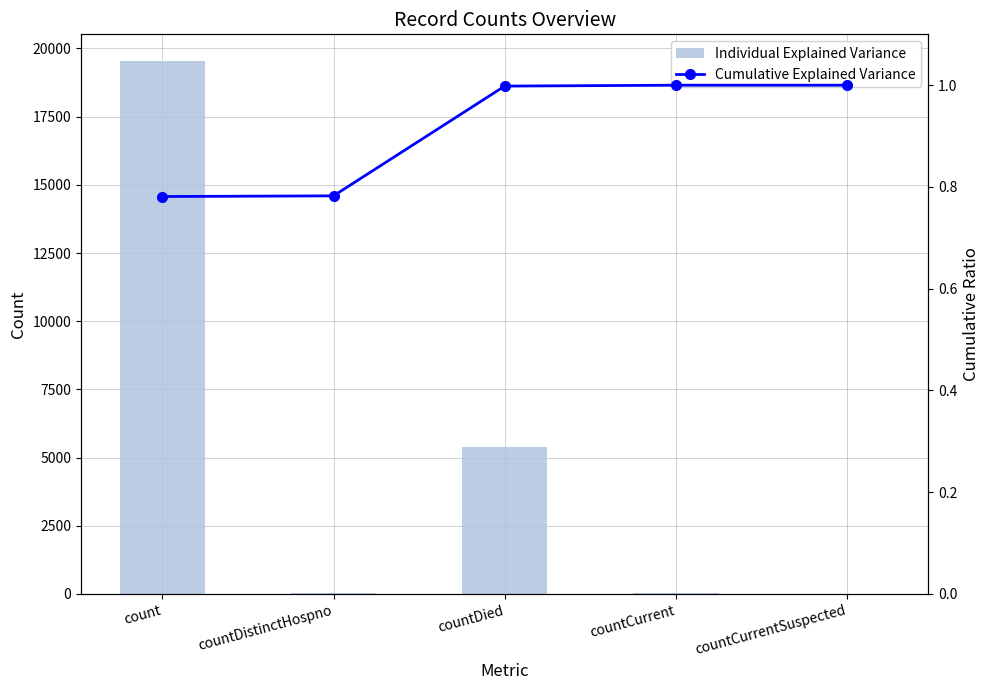

What is the value of the Individual Explained Variance bar at the 1st from the left?

19542.0